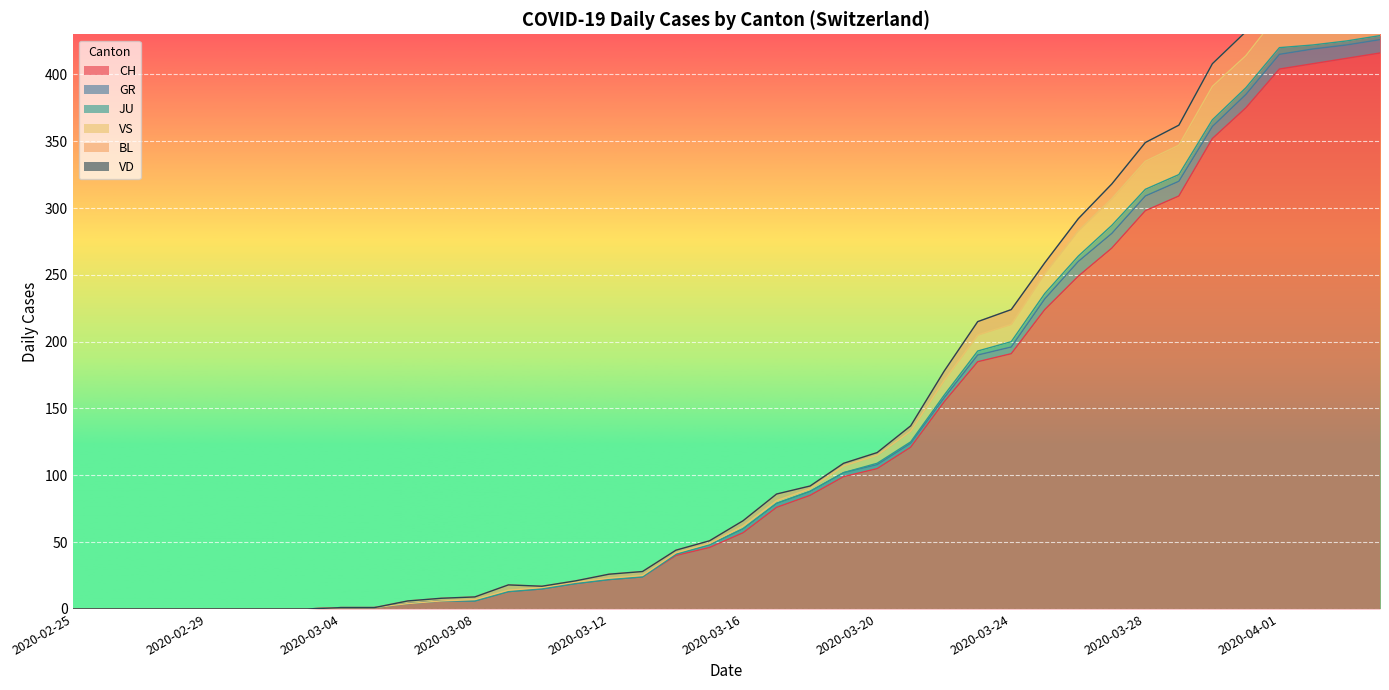

Which category has the lowest value in the VS series?

2020-02-25